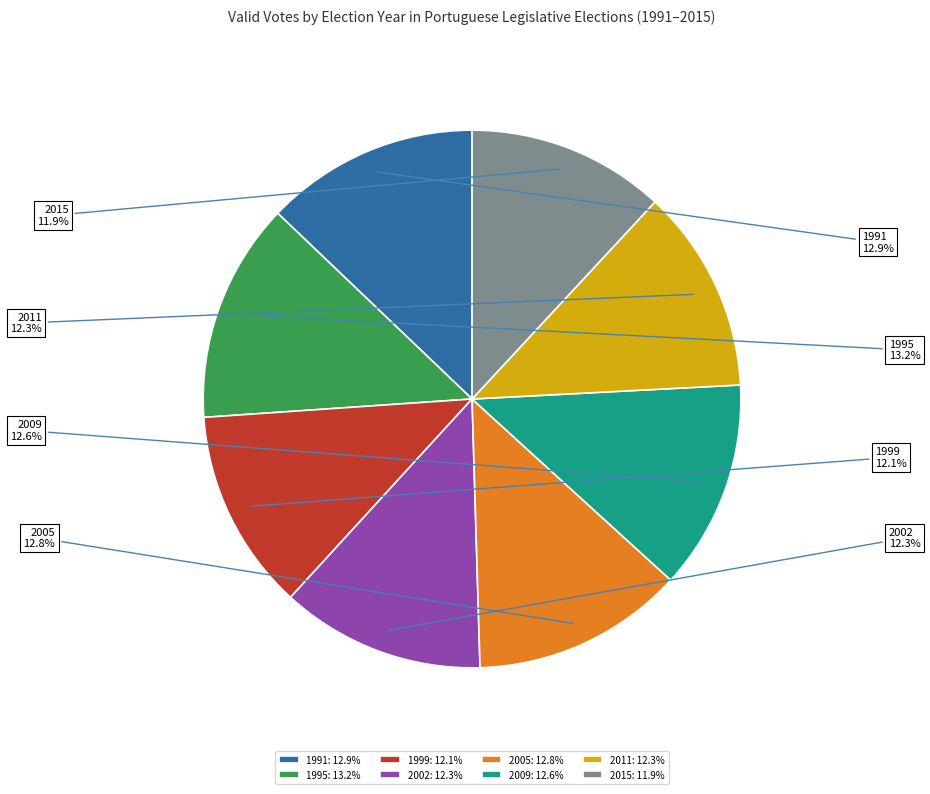

Count the number of slices in the pie.

8